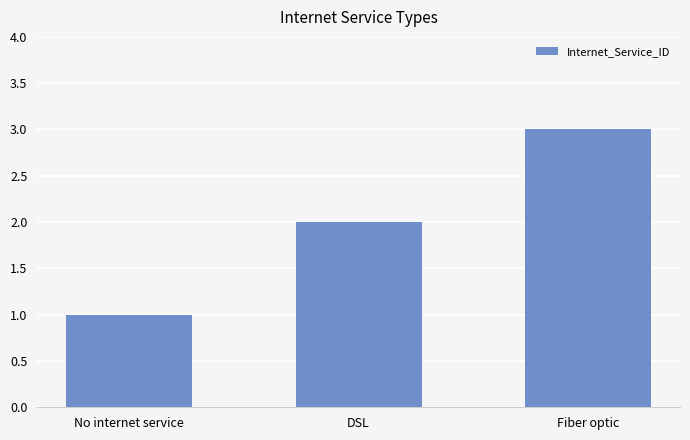

Reading left to right, extract all data points from this chart.

1	2	3